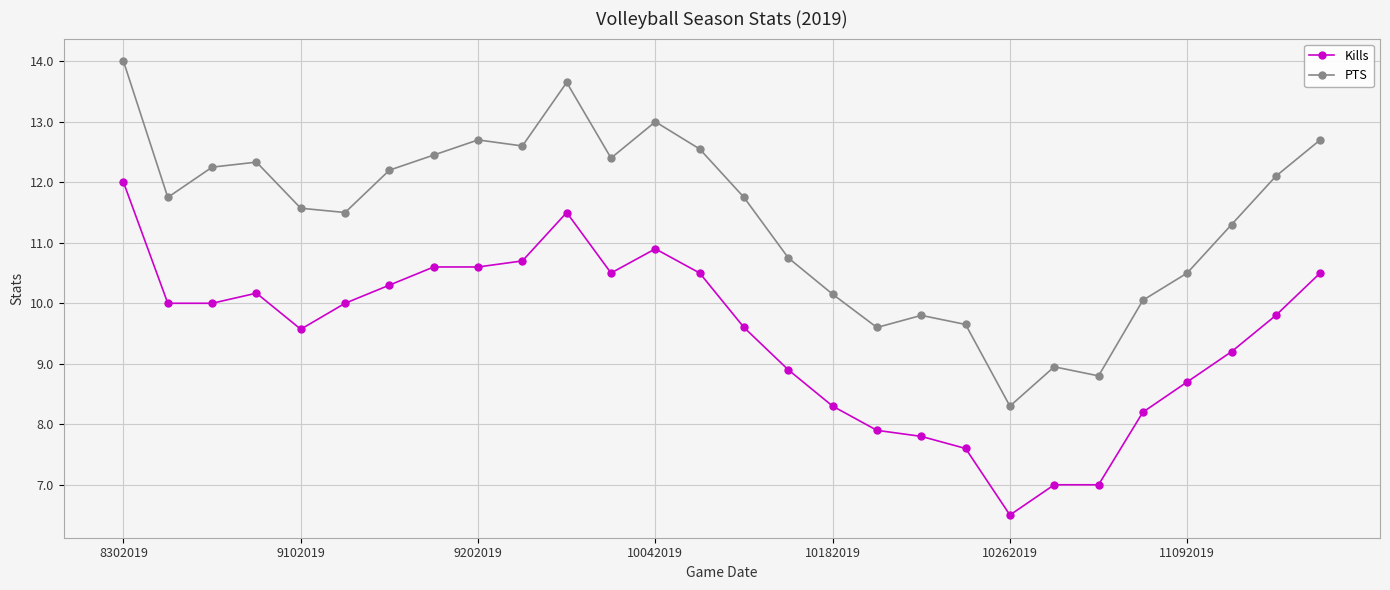

True or false: PTS has more than 1 points higher than both neighbors.

True